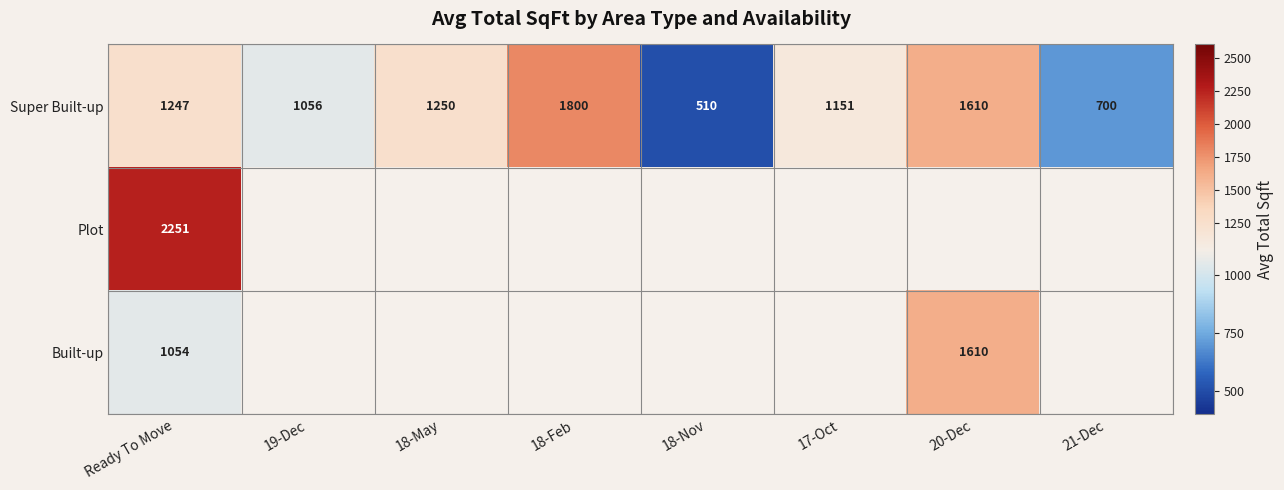

Is it true that Super Built-up equals 1610.0 at 20-Dec?

True